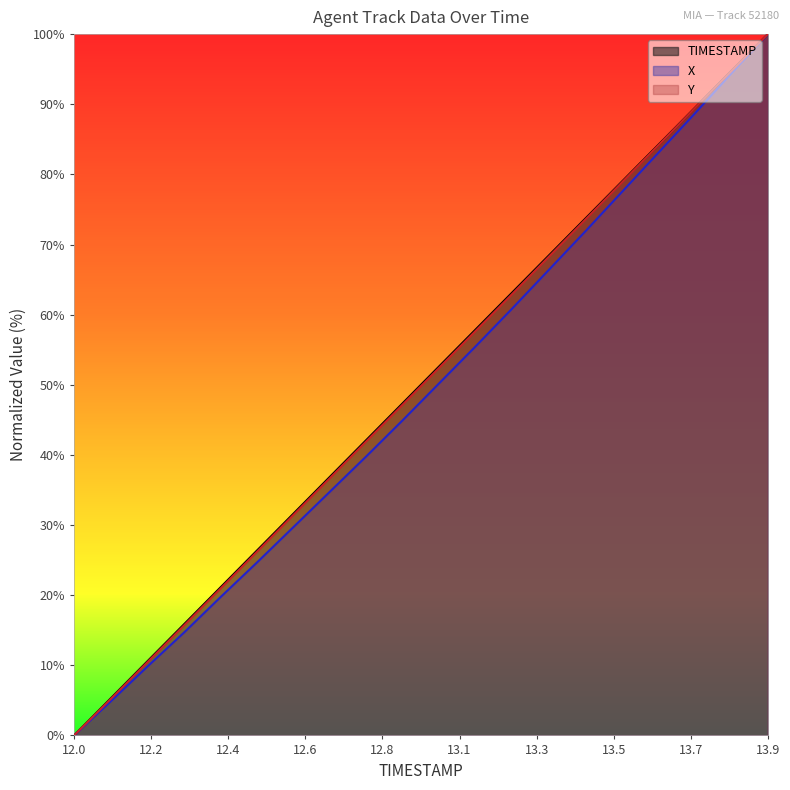

How many series are shown in this chart?

3